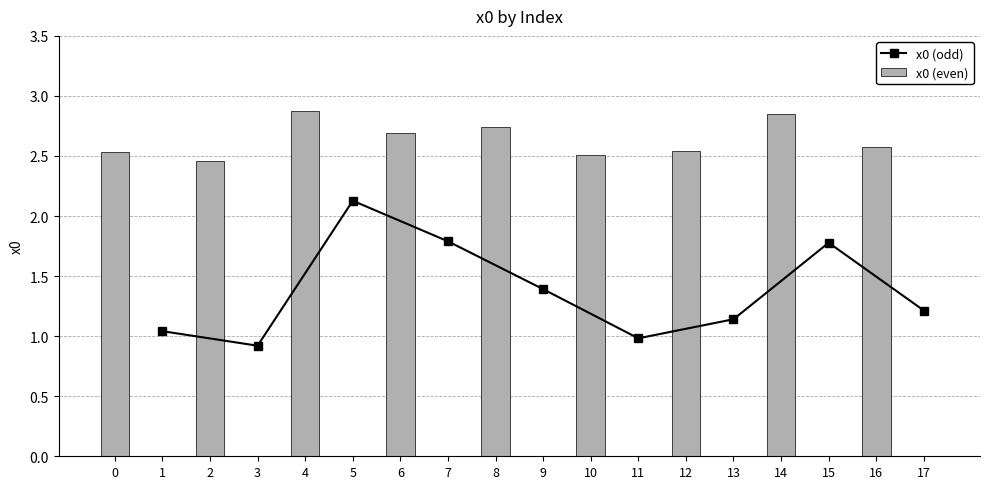

How many values are below 2?

8